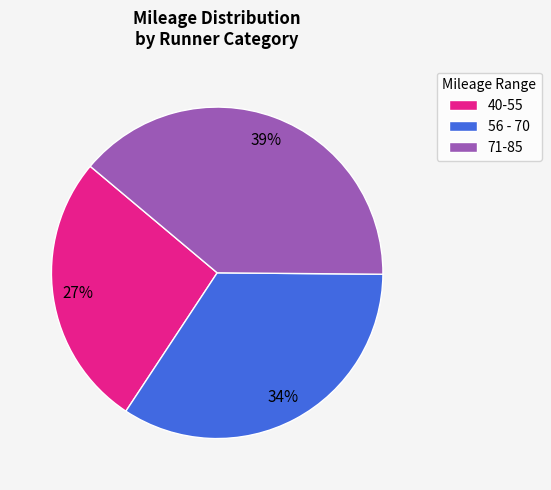

To the nearest percent, what is the difference between the largest and smallest slice percentages?

12%